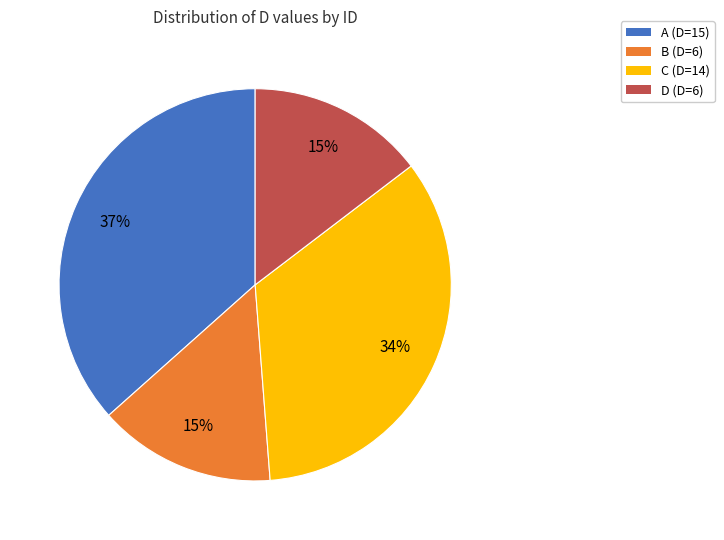

Is there any slice that represents more than half of the pie?

No